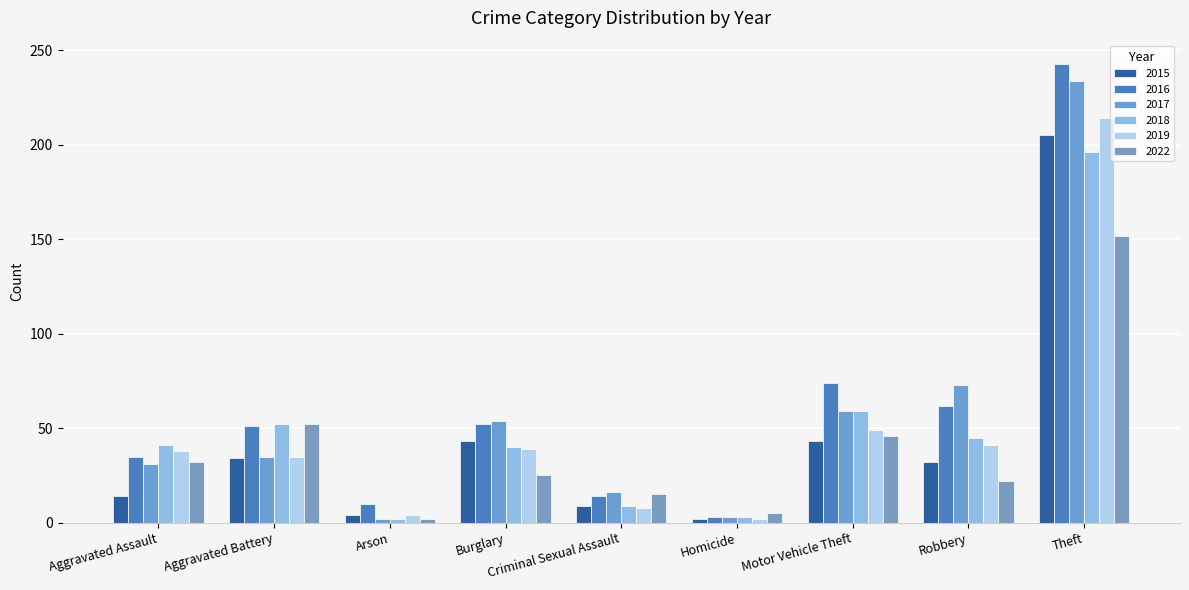

The 2018 series shows 53 at Theft. True or false?

False